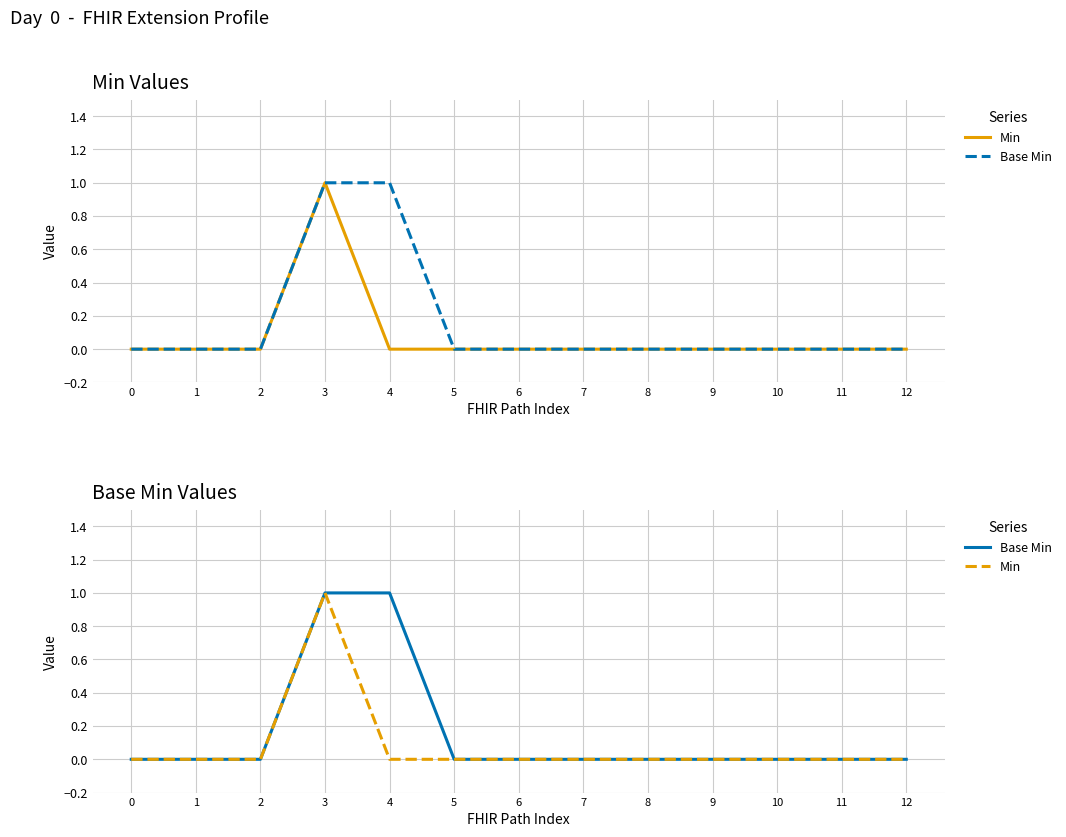

True or false: Min and Base Min cross at least once.

False